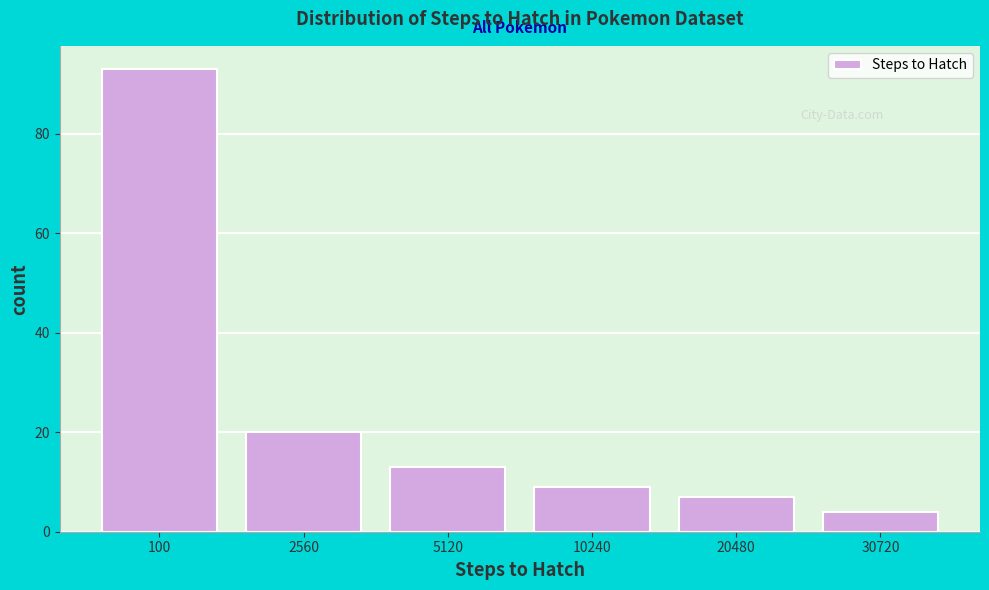

Reading left to right, transcribe all the data shown in this chart.

93	20	13	9	7	4